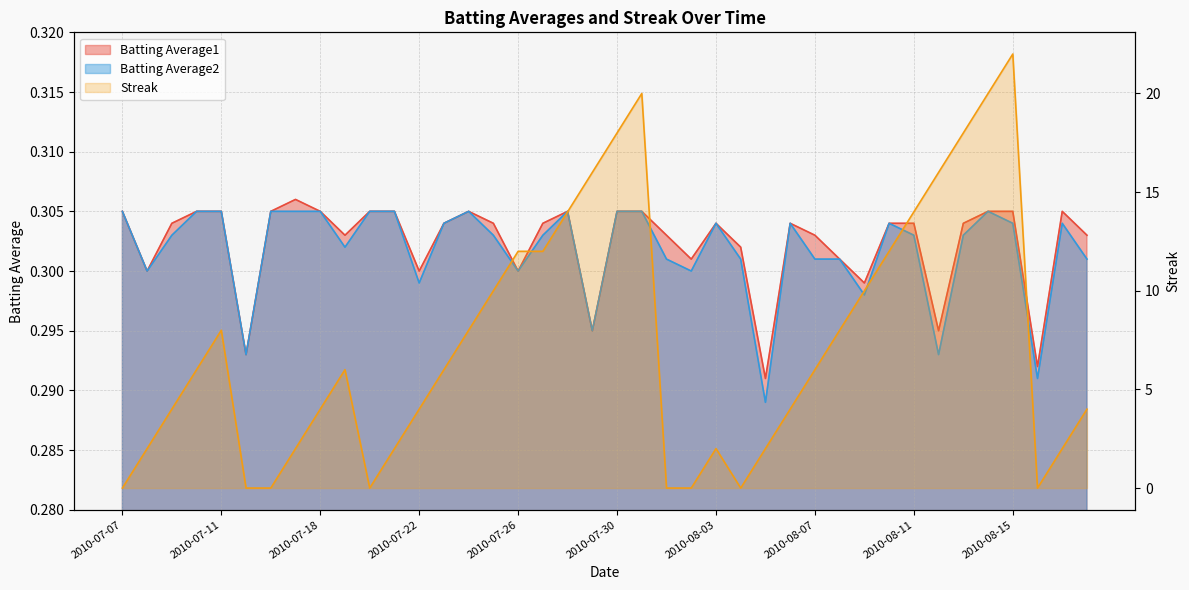

Does the chart display data point markers on the line(s)?

No